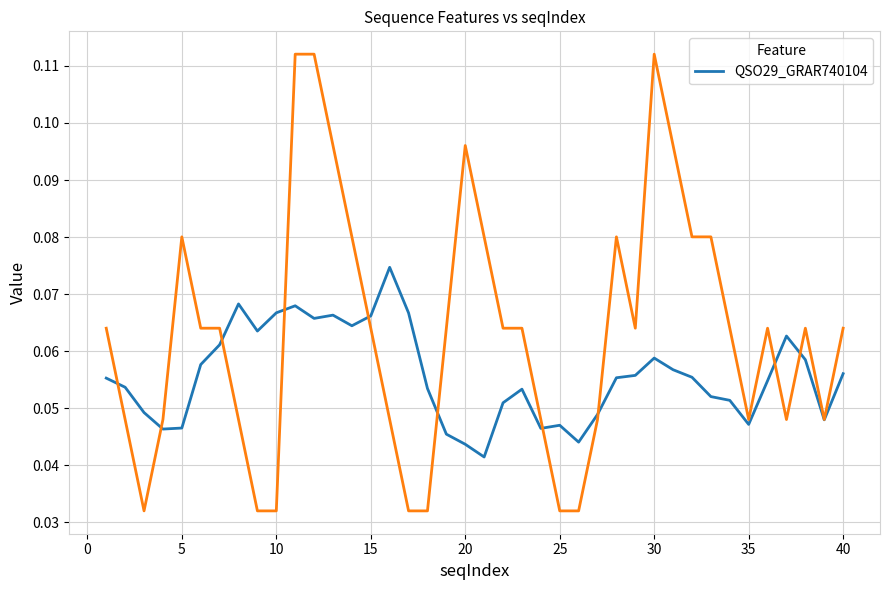

The QSO29_GRAR740104 series shows 0.1 at 20. True or false?

False